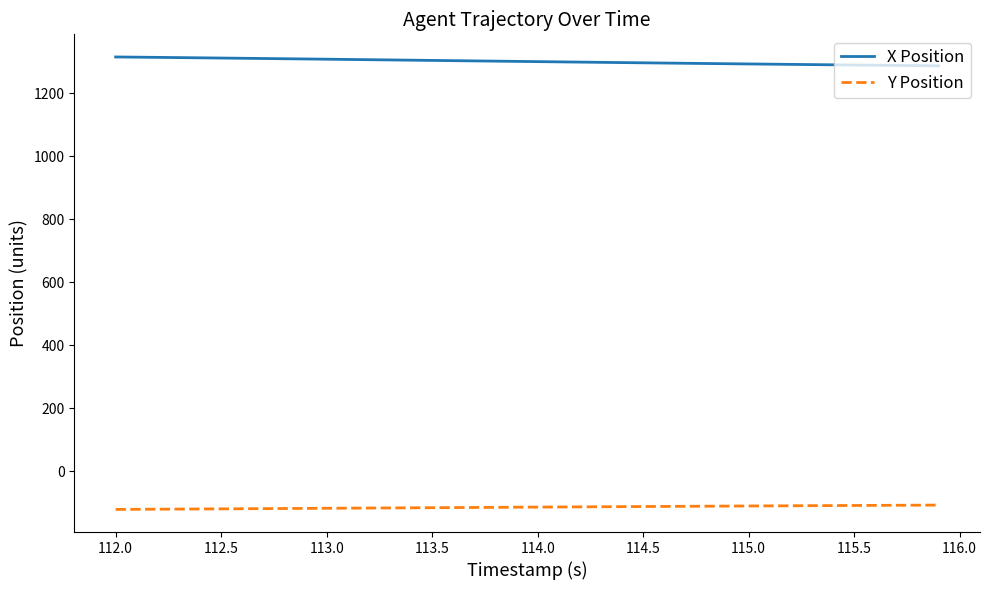

What are all the series names shown in the legend?

X Position, Y Position